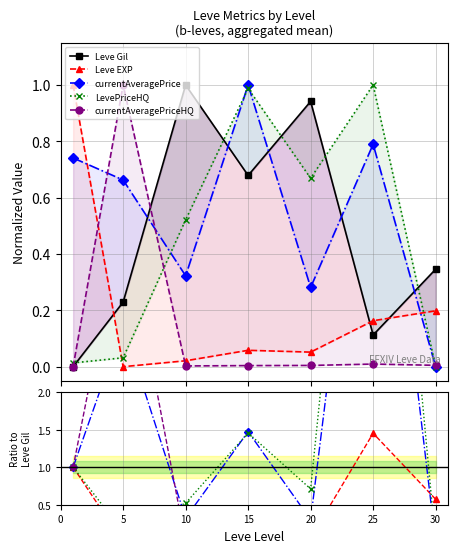

Which category has the lowest value in the Leve EXP series?

5